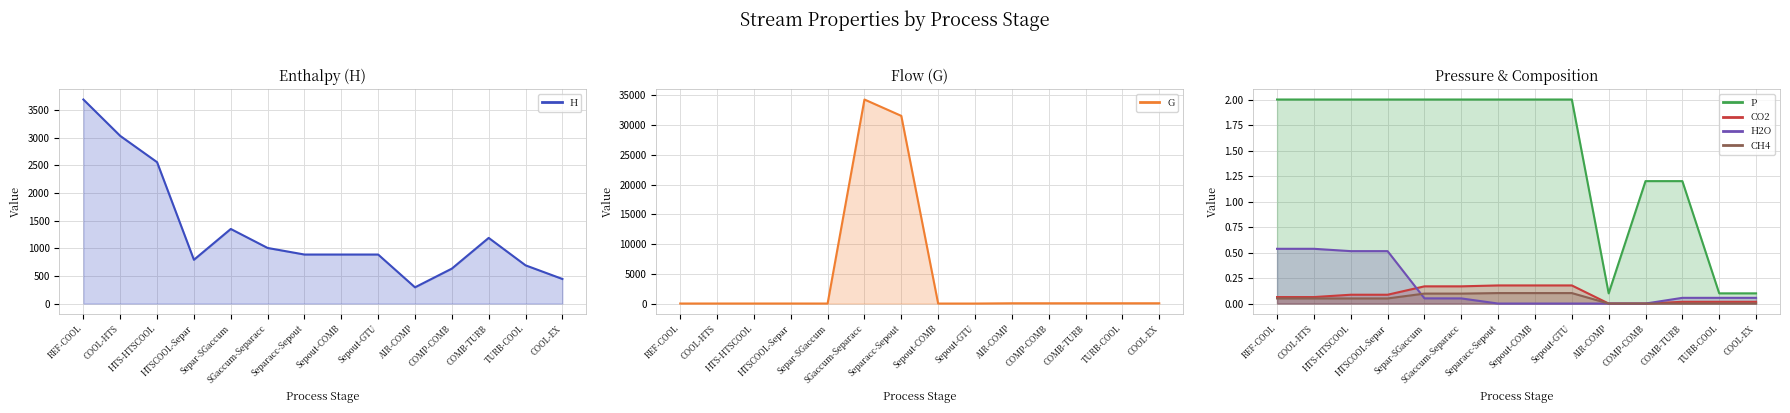

At how many categories does at least one series exceed 27715?

2